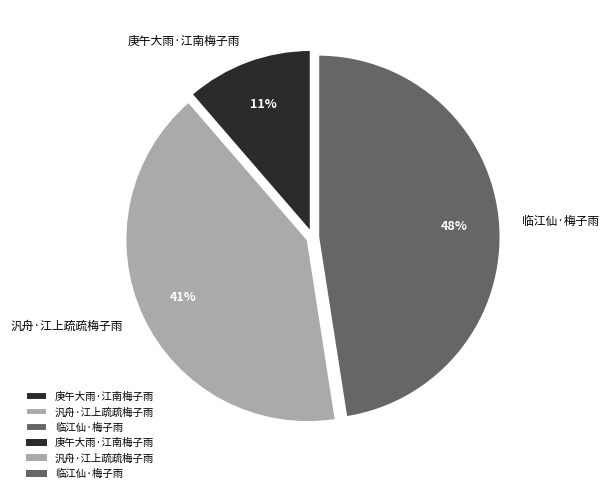

Does 临江仙·梅子雨 account for over 50% of the chart?

No